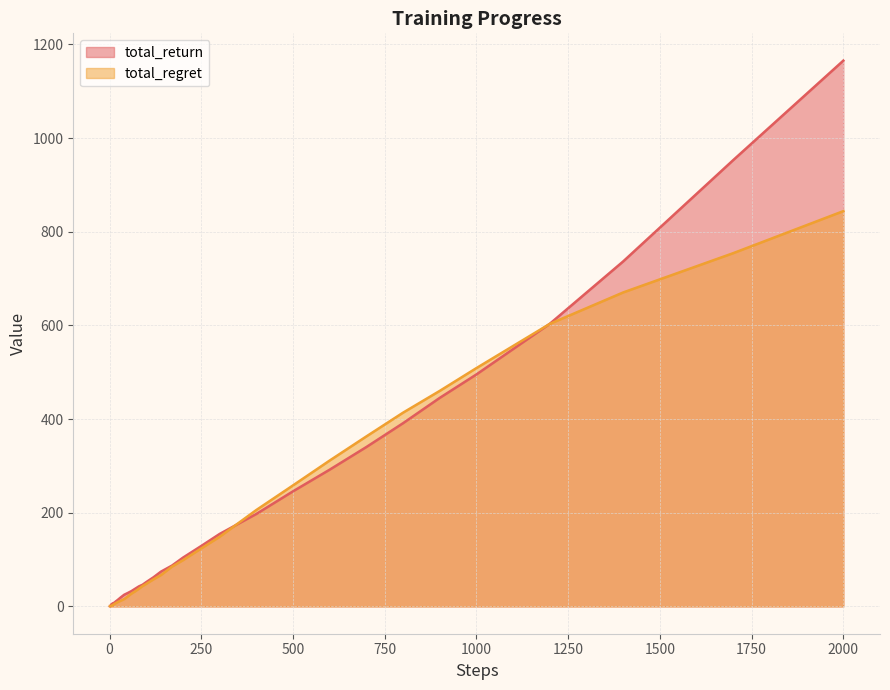

True or false: total_return has more than 0 interior local peaks.

True